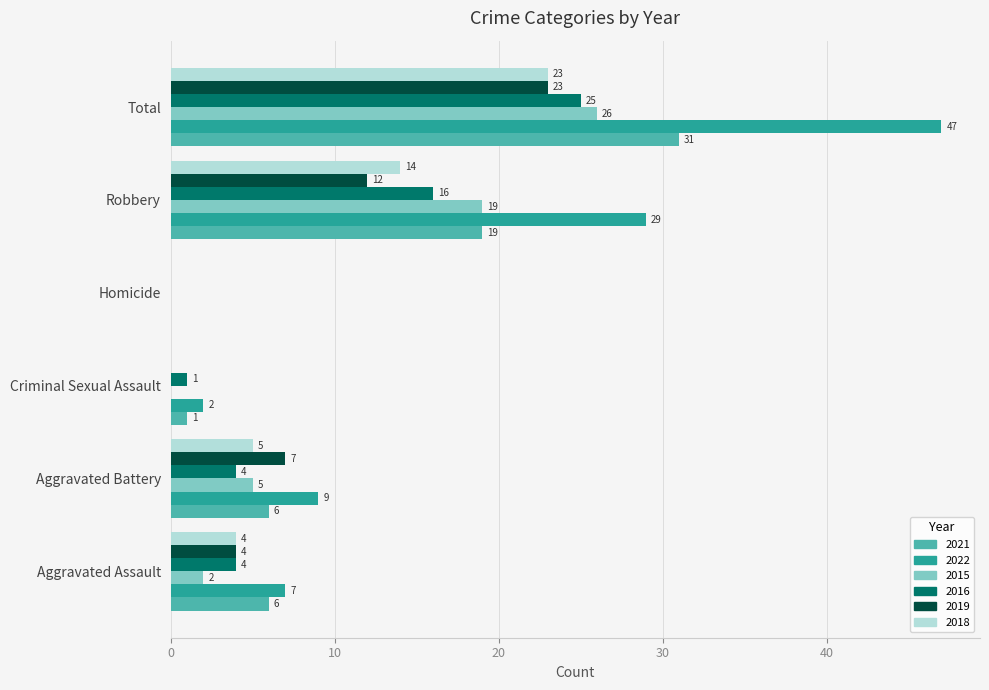

Where is 2018 nearest to the value 11?

Robbery